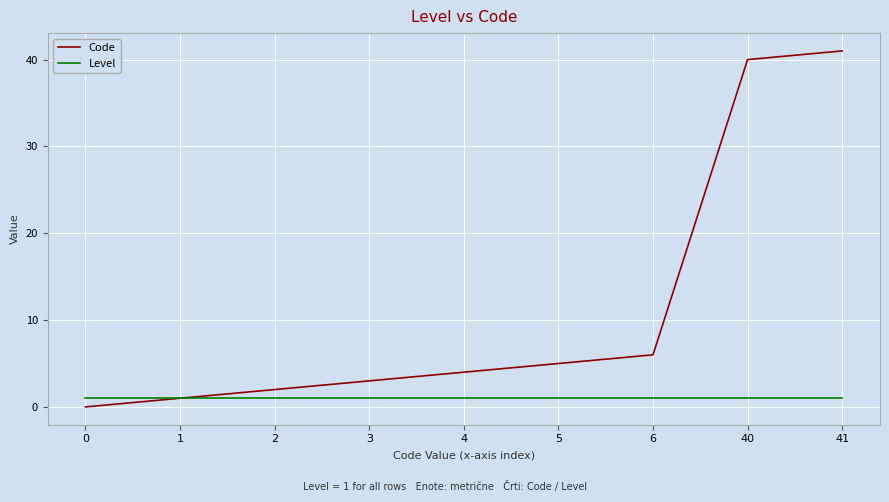

Which series has the widest spread of values?

Code